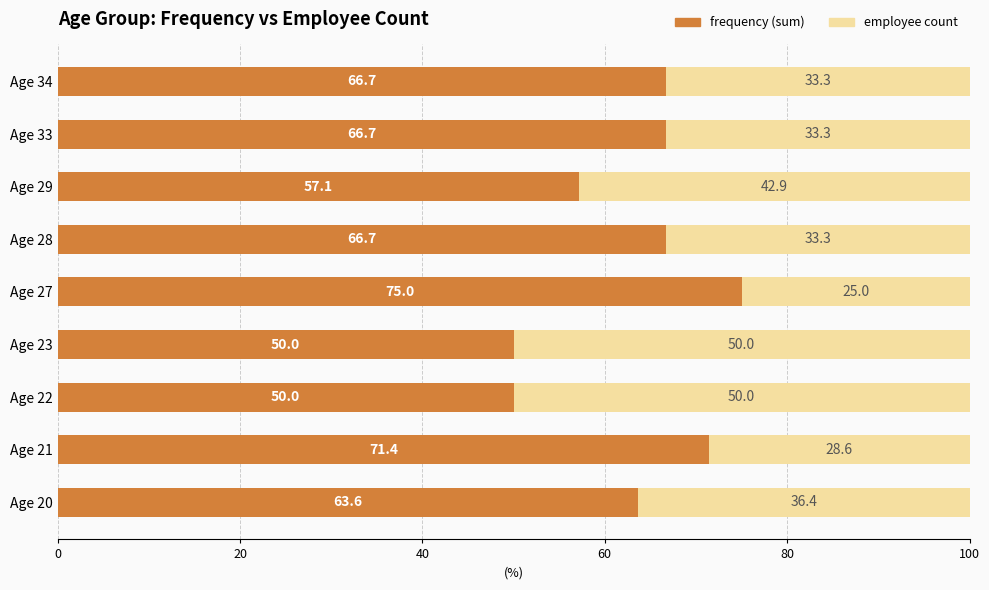

How many series are shown in this chart?

2